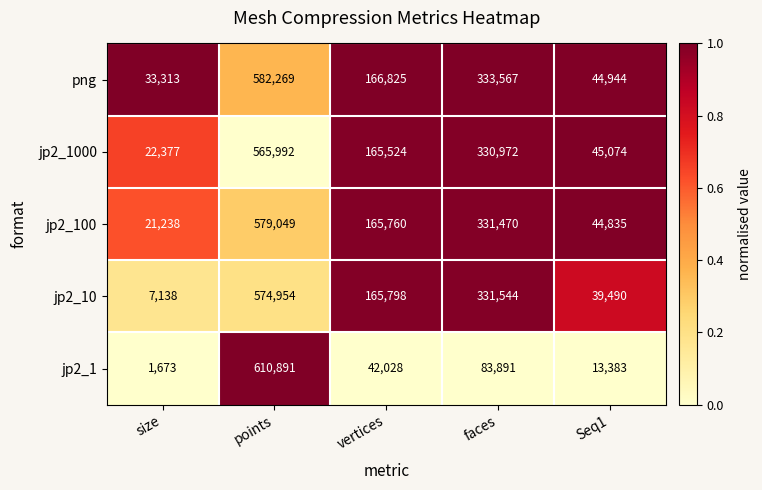

What is the spread (max minus min) of values at points?

44899